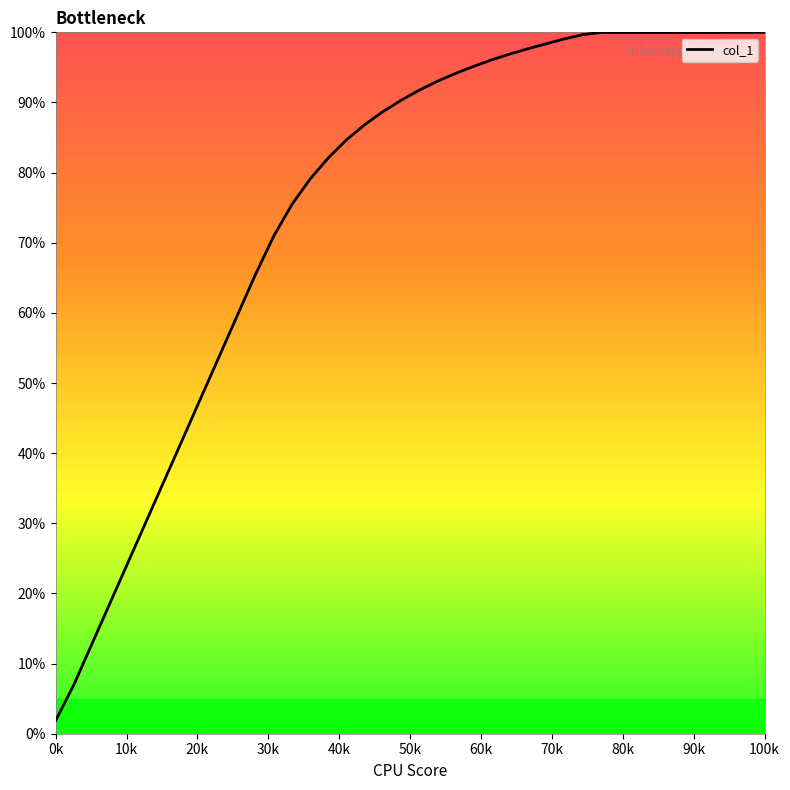

Which category has the lowest value across all series?

0k